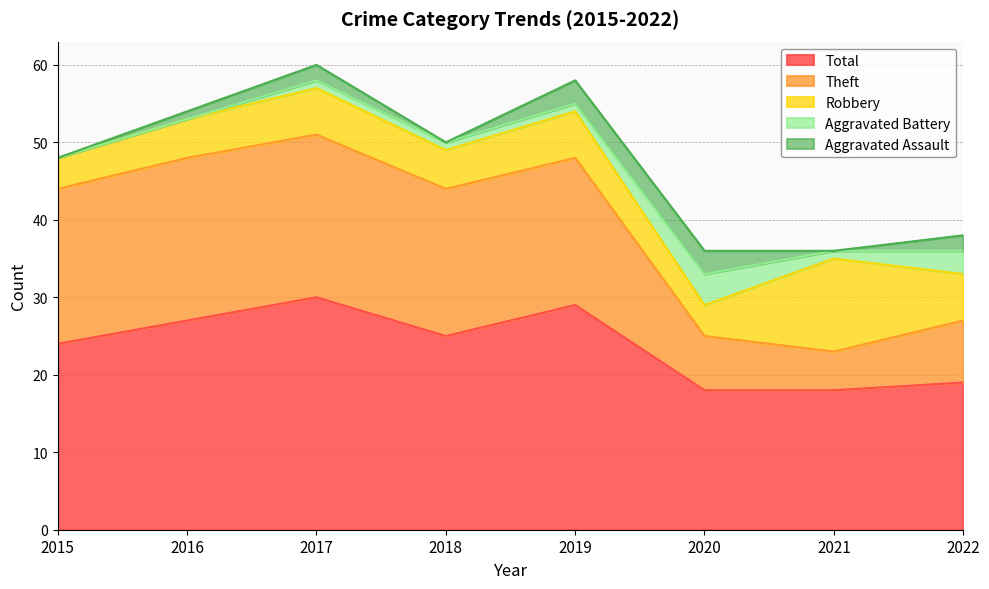

What is the highest value of the Aggravated Assault series?

3